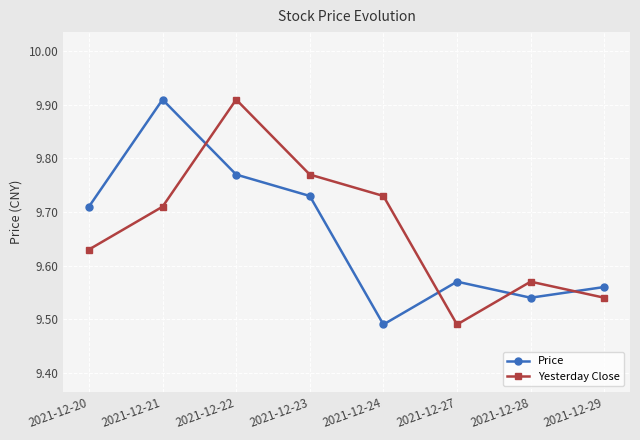

What is the difference between the Yesterday Close values at 2021-12-22 and 2021-12-27?

0.4